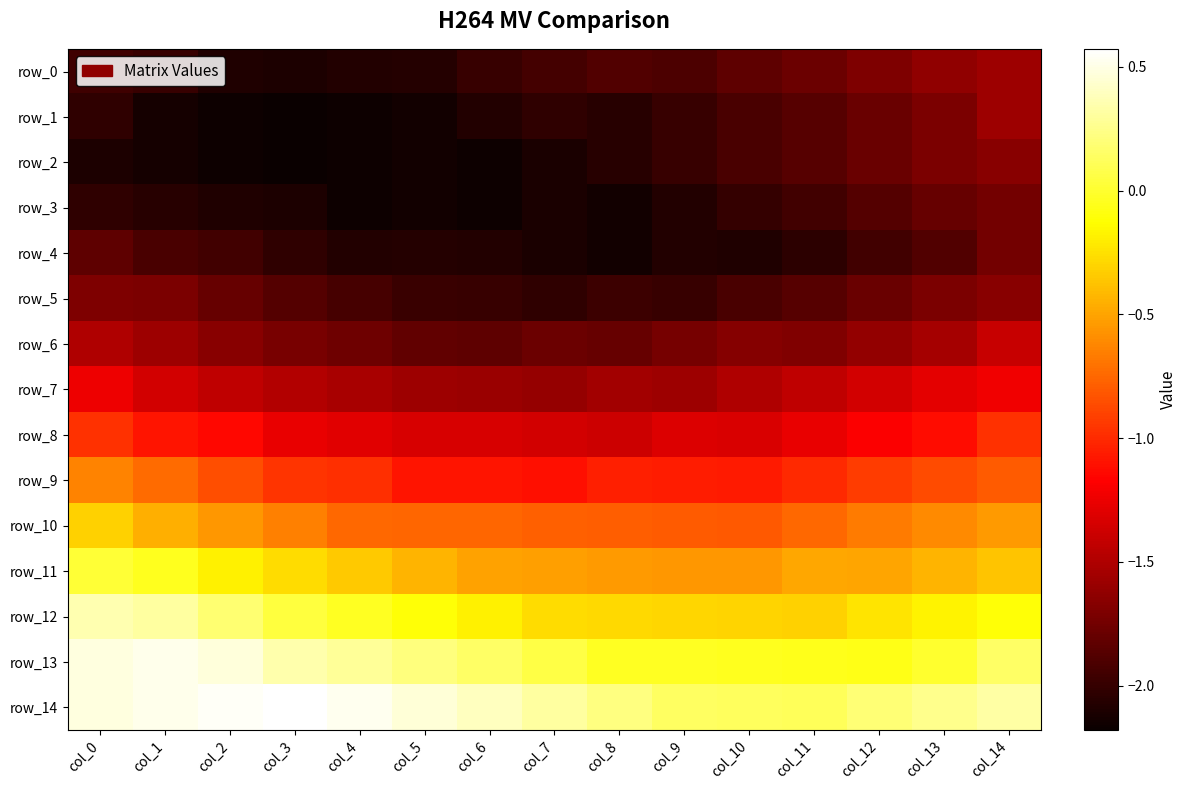

Between col_10 and col_7, which is larger?

col_10